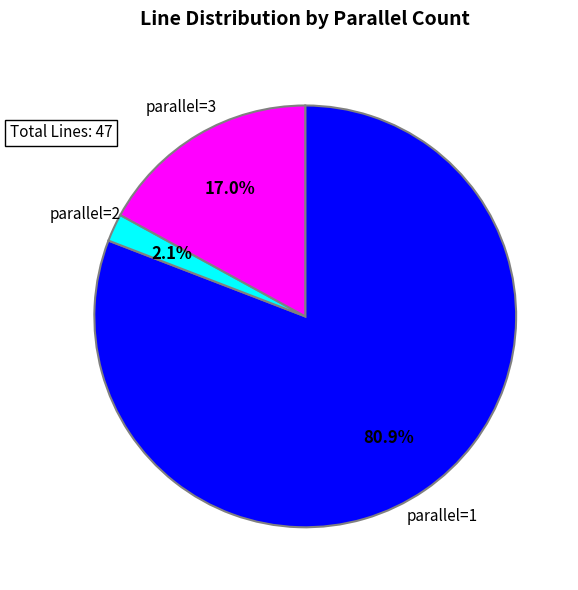

Which category has the biggest portion of the pie?

parallel=1